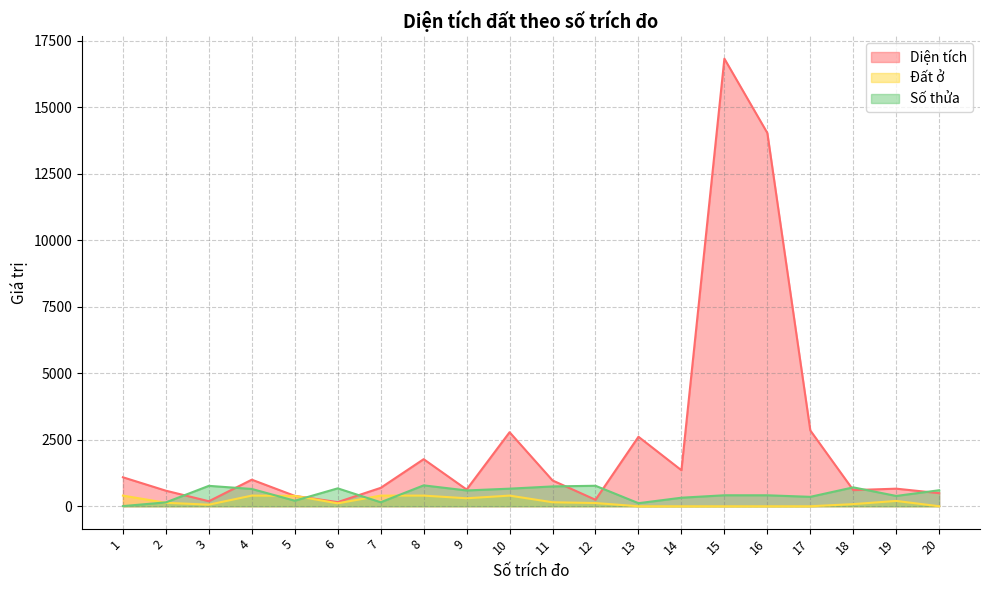

Does the chart display data point markers on the line(s)?

No